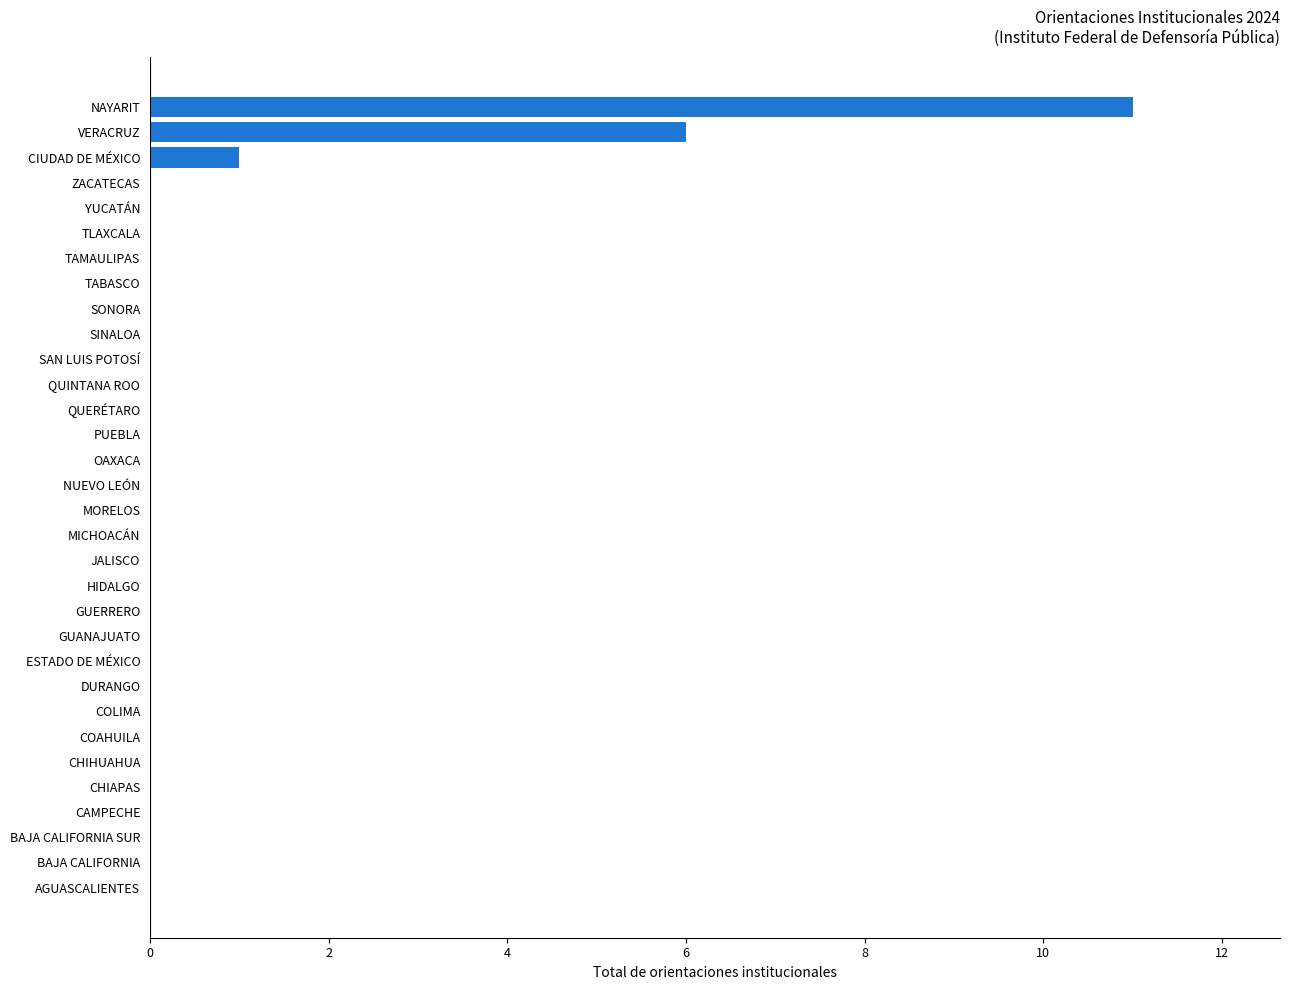

The value at BAJA CALIFORNIA is 4. True or false?

False